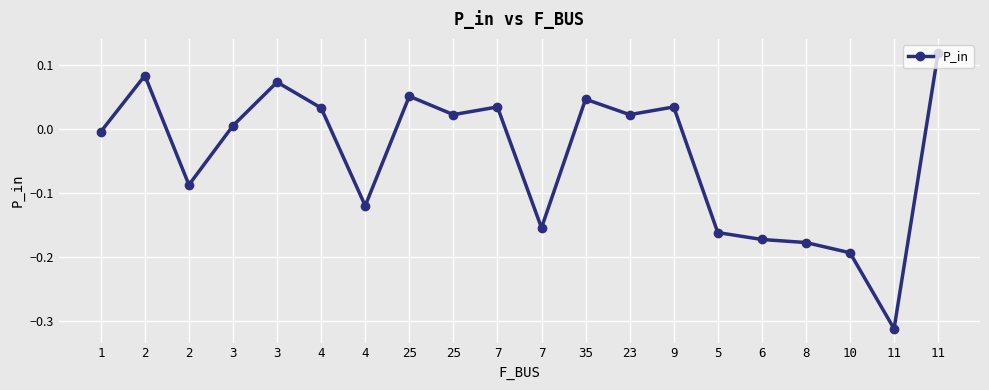

What is the sum of the values at 6 and 11?

-0.5